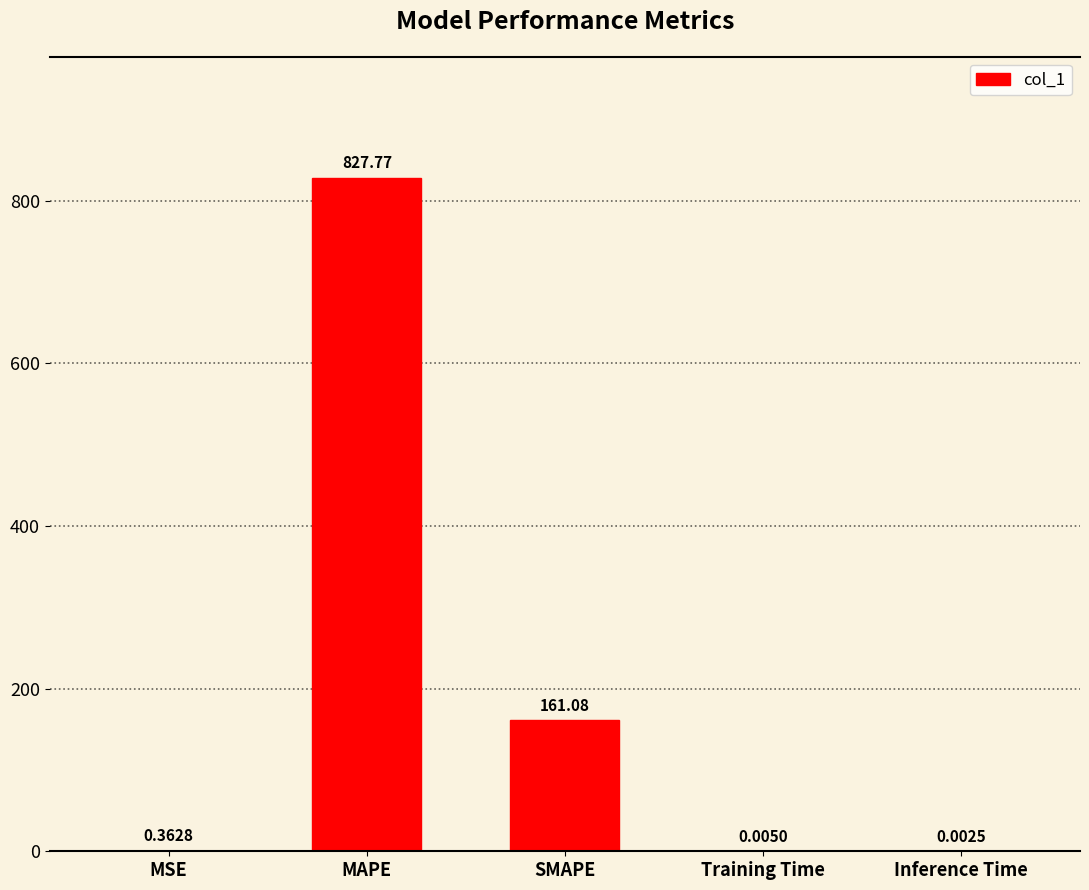

How many categories are shown in the chart?

5